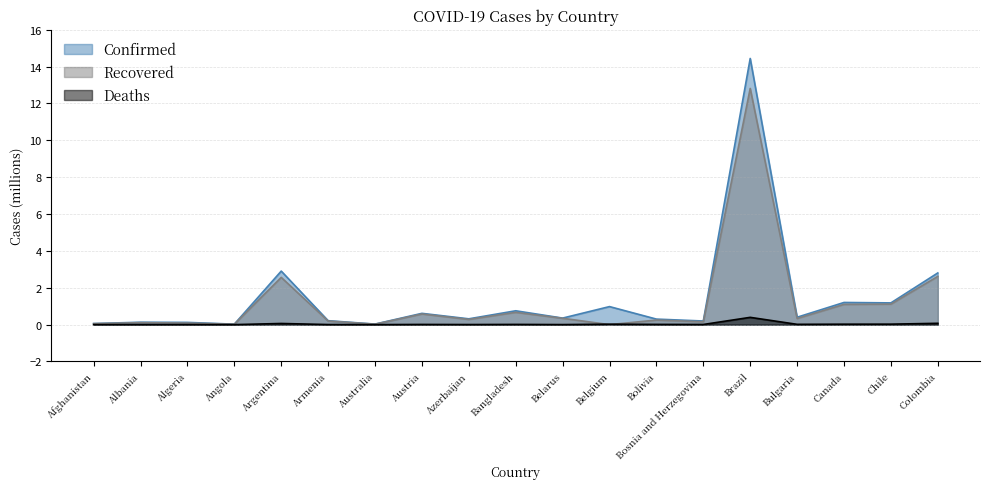

How many interior local valleys does the Recovered series have?

6